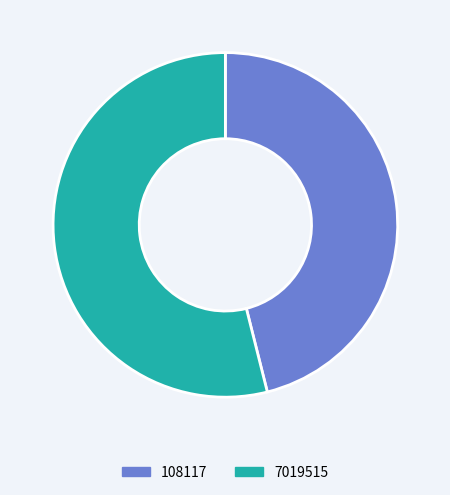

What is the largest slice in the pie chart?

7019515